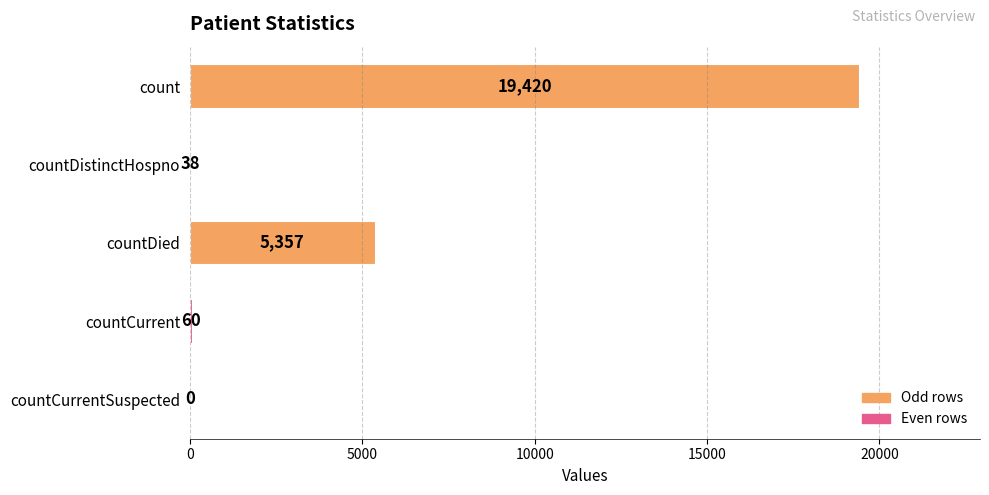

Reading bottom to top, list all the values displayed in this chart.

countCurrentSuspected=0	countCurrent=60	countDied=5357	countDistinctHospno=38	count=19420